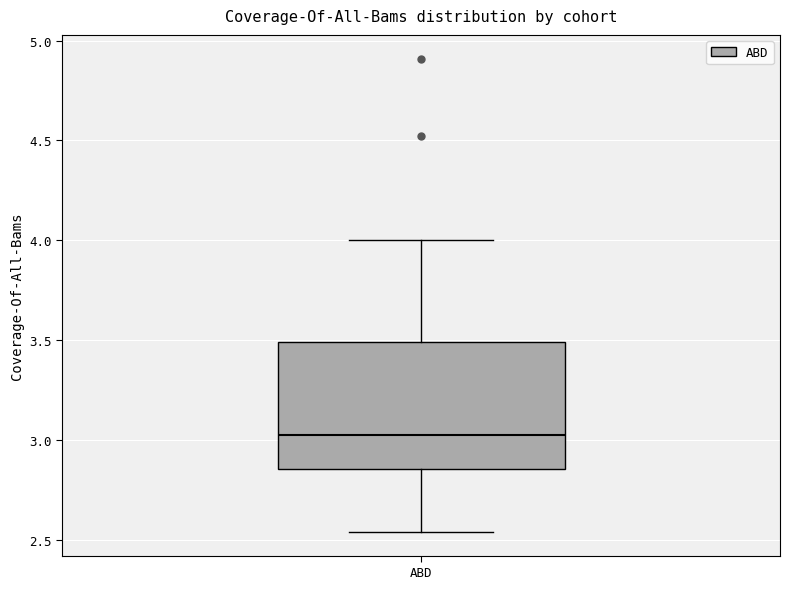

Transcribe this box plot: give where the median line is, the range the box spans, and where the two whiskers end, as read against the y-axis. The values are not printed on the chart, so give them approximately, as read against the axis.

median 3.05, box 2.85 to 3.50, whiskers 2.55 to 4.00